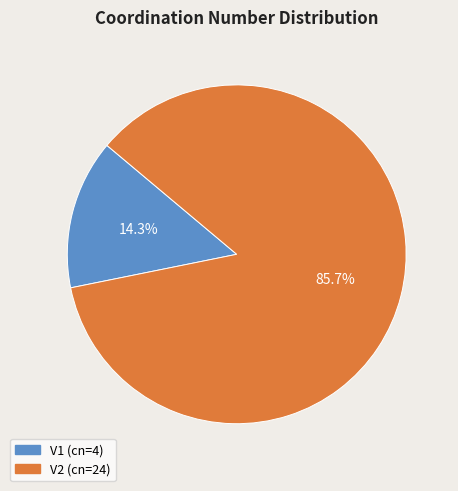

To the nearest percent, what is the average slice percentage?

50%